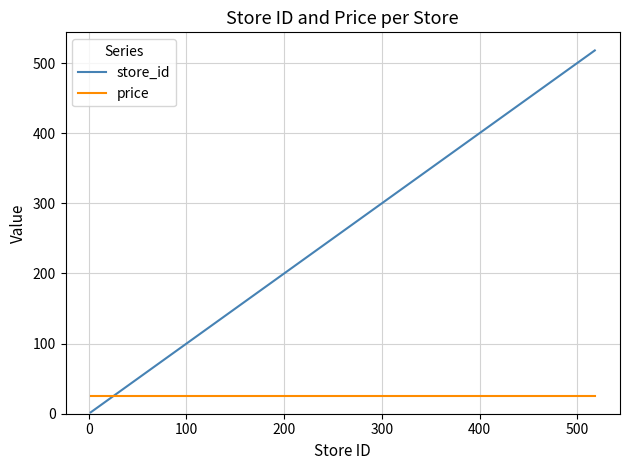

Which series has the largest range (max minus min)?

store_id